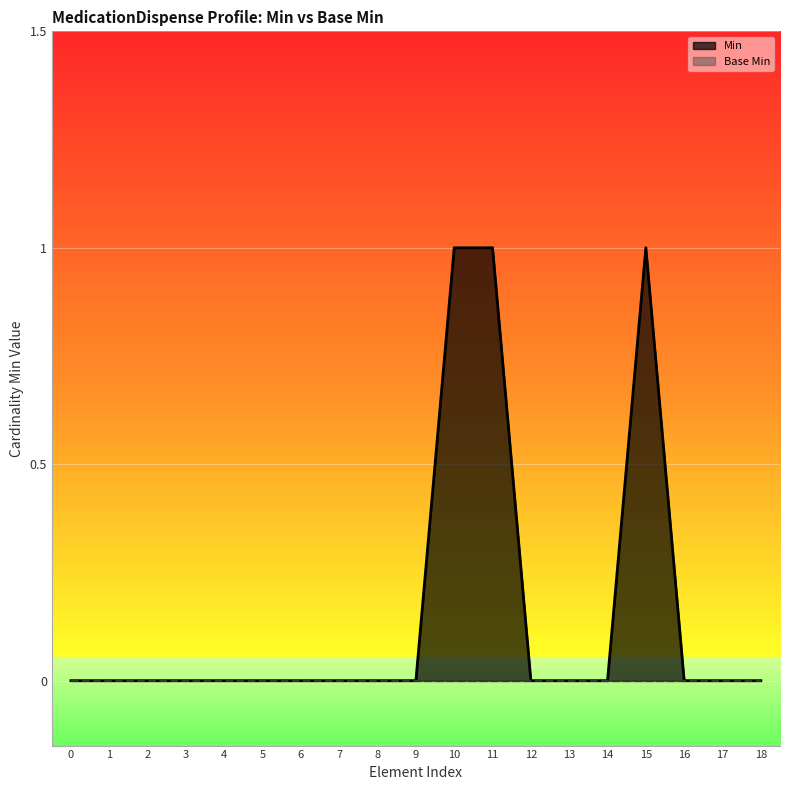

Count the number of data series in this chart.

2